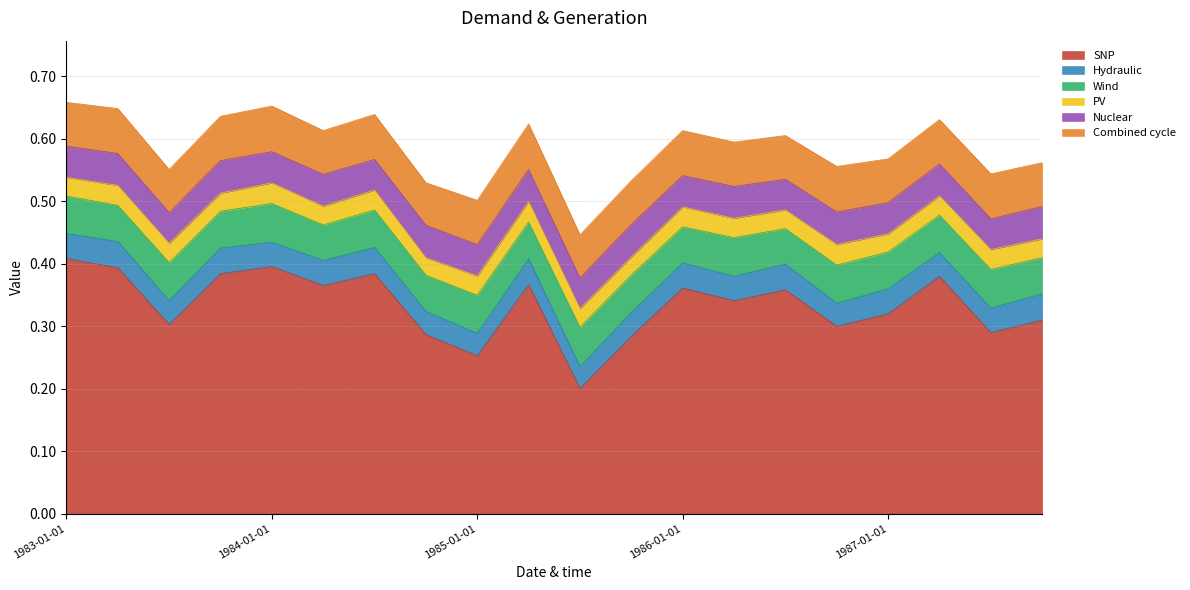

What are all the series names shown in the legend?

SNP, Hydraulic, Wind, PV, Nuclear, Combined cycle